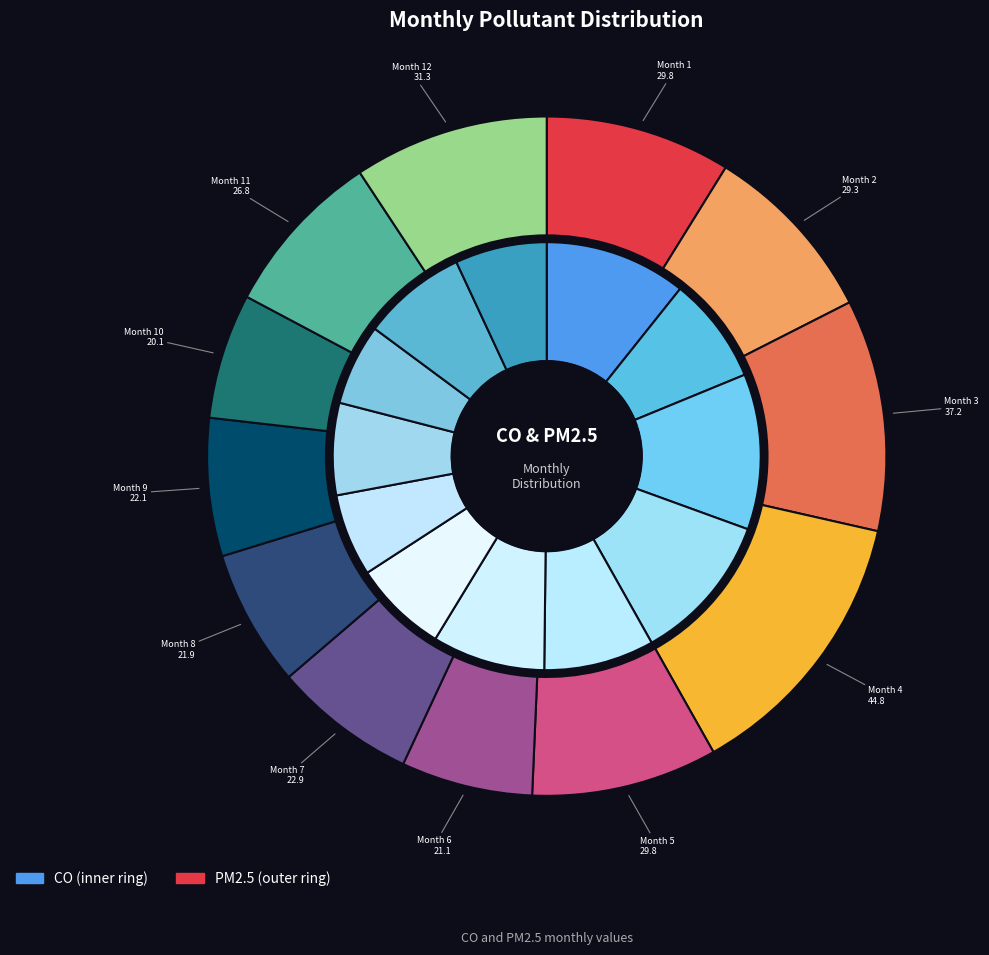

What is the largest slice in the pie chart?

4